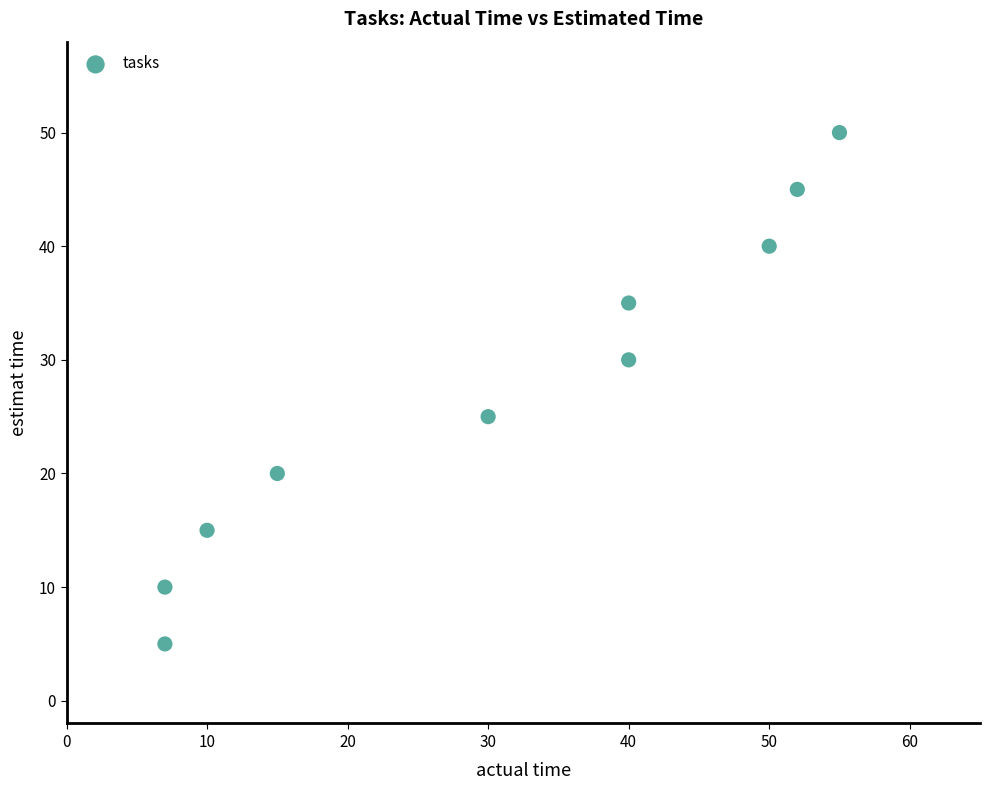

What Y value in the scatter plot is closest to 27?

25